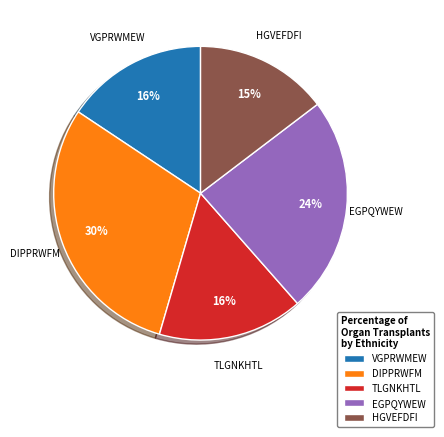

Does any single category account for the majority?

No